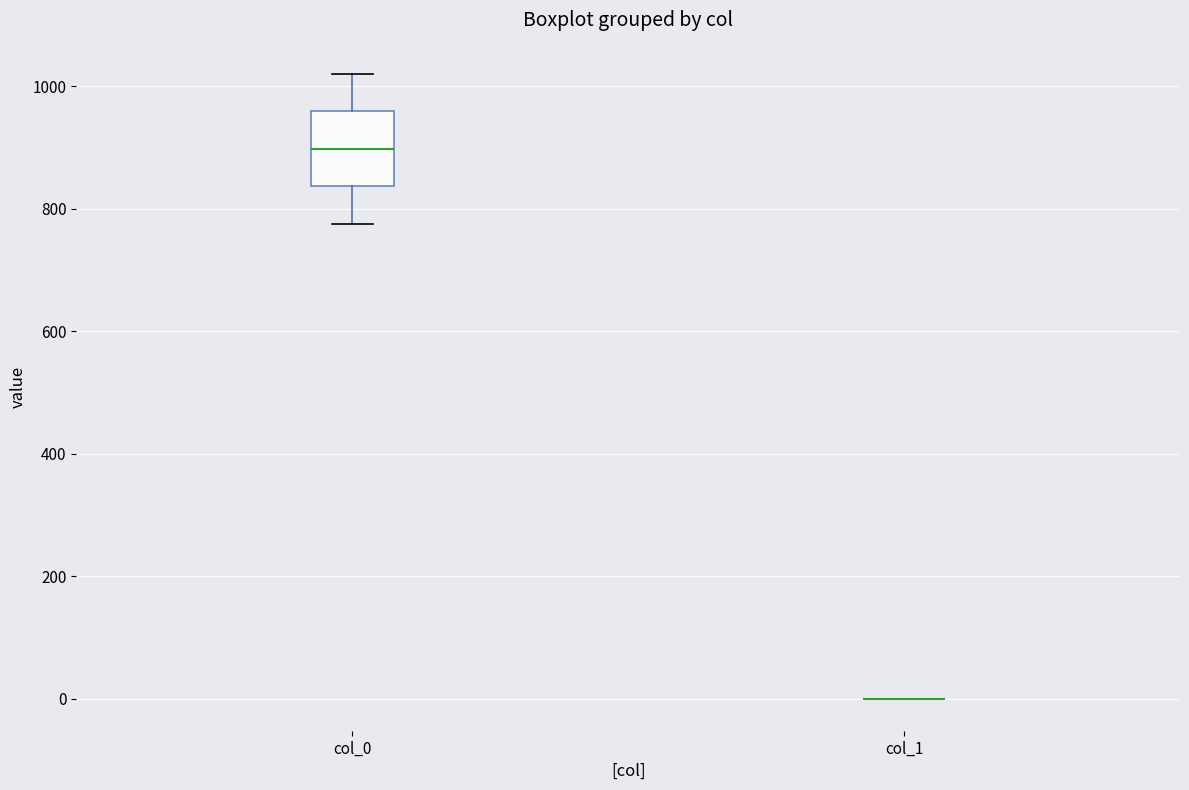

Reading left to right, transcribe this box plot: for each box, give where its median line is, the range the box spans, and where its two whiskers end, as read against the y-axis. The values are not printed on the chart, so give them approximately, as read against the axis.

col_0: median 900, box 840 to 960, whiskers 780 to 1020
col_1: box collapsed to a line at 0, whiskers 0 to 0